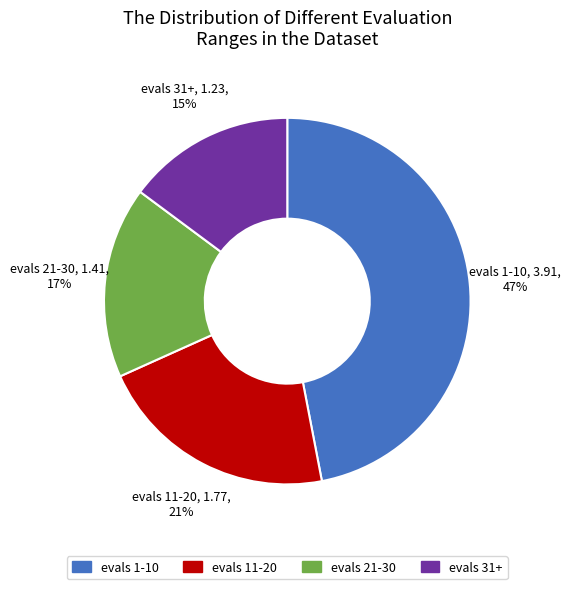

How many segments does this pie chart have?

4